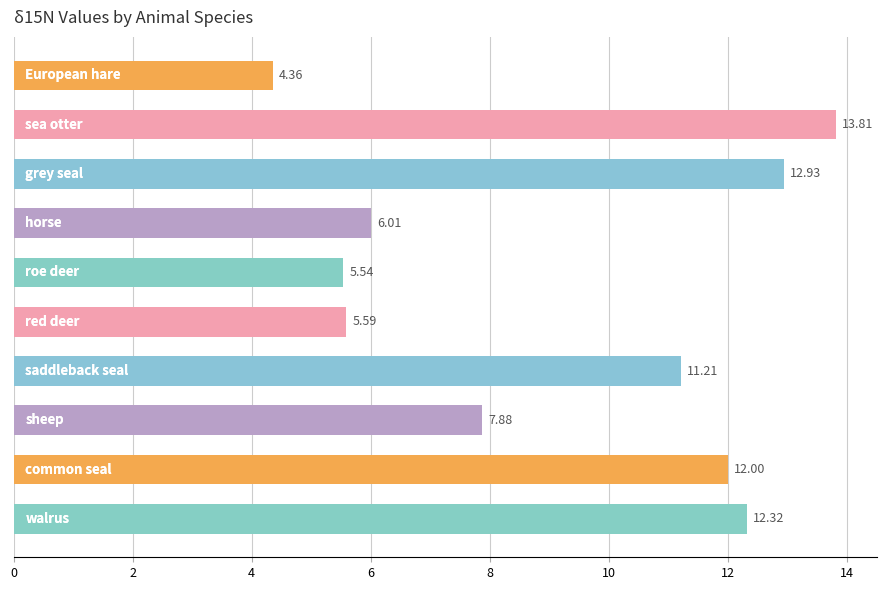

What is the average value?

9.2